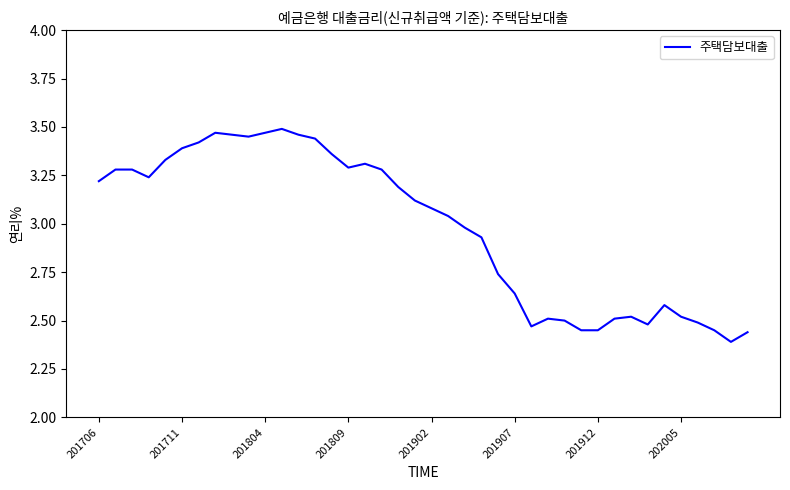

How many lines are shown in the chart?

1